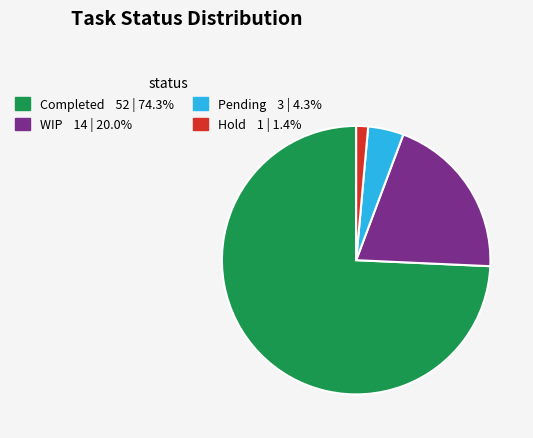

Rank the categories by value from highest to lowest.

Completed, WIP, Pending, Hold